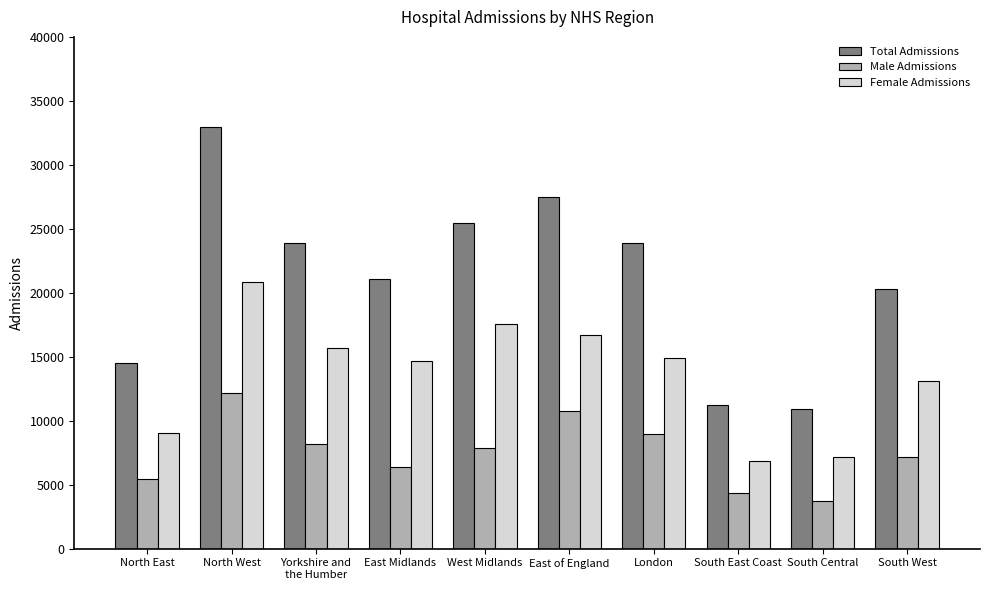

What is the total value across all series at East Midlands?

42120